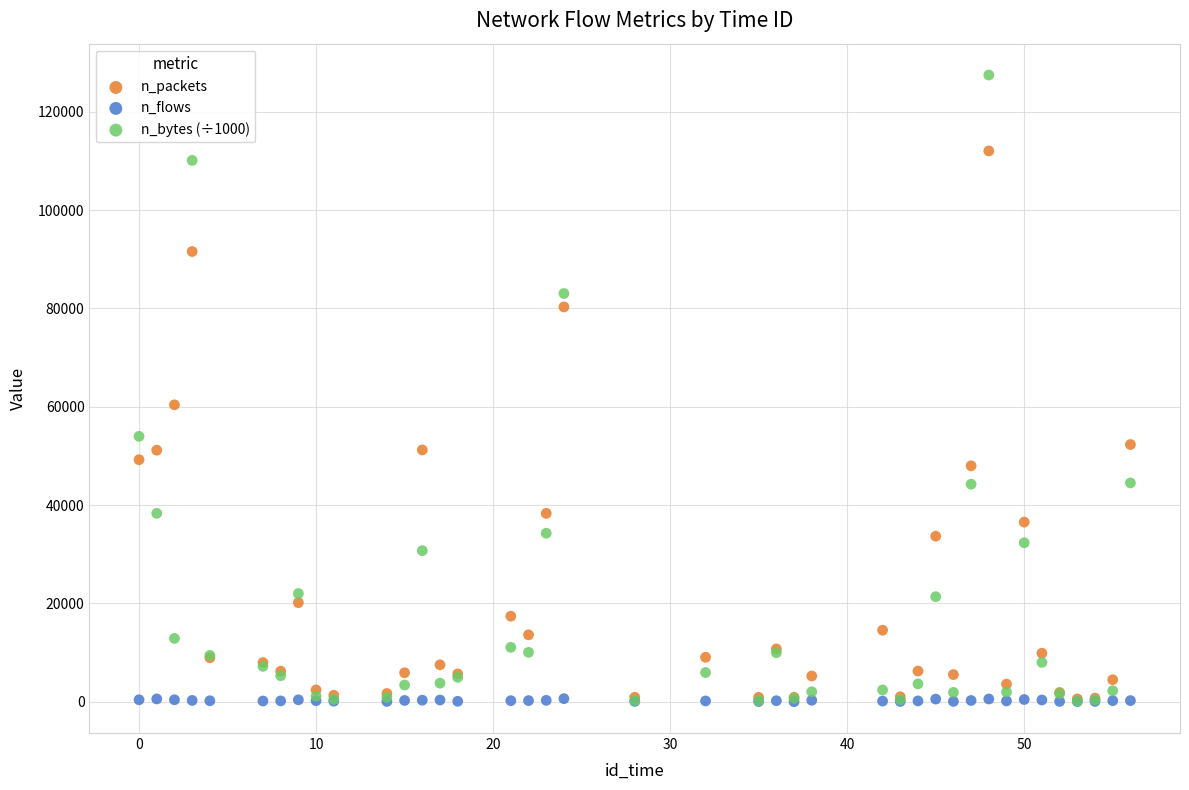

Which series contains the highest Y value?

n_bytes (÷1000)